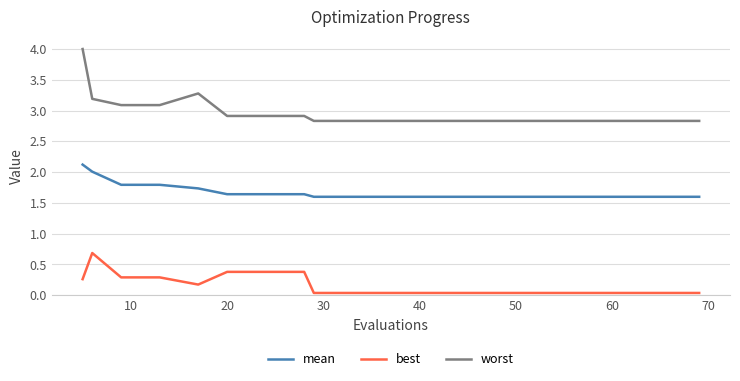

What is the lowest value of the mean series?

1.6